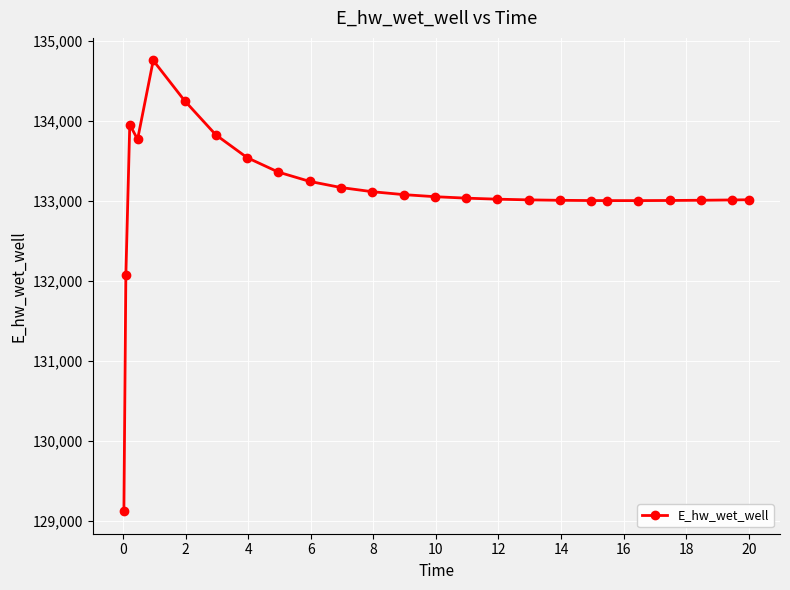

How many lines are shown in the chart?

1